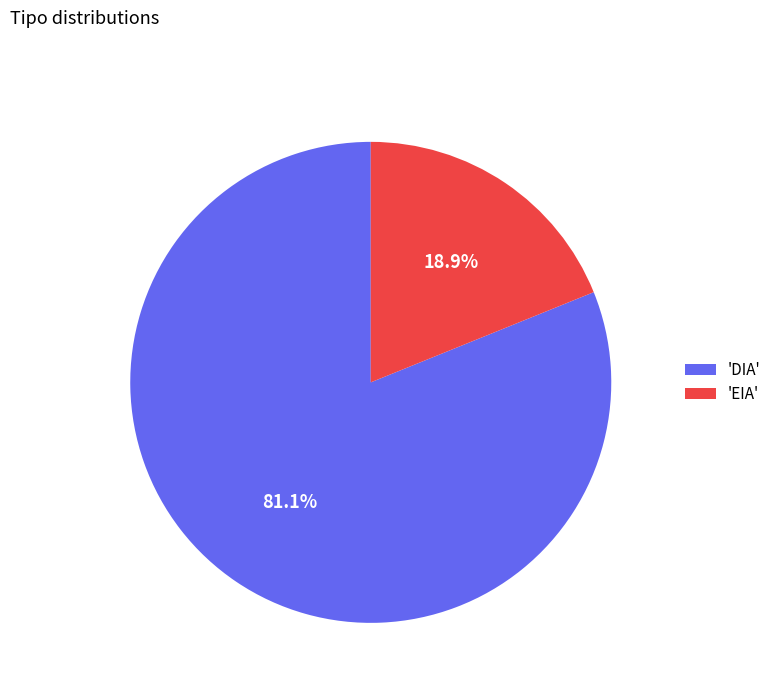

Which category accounts for the majority?

'DIA'